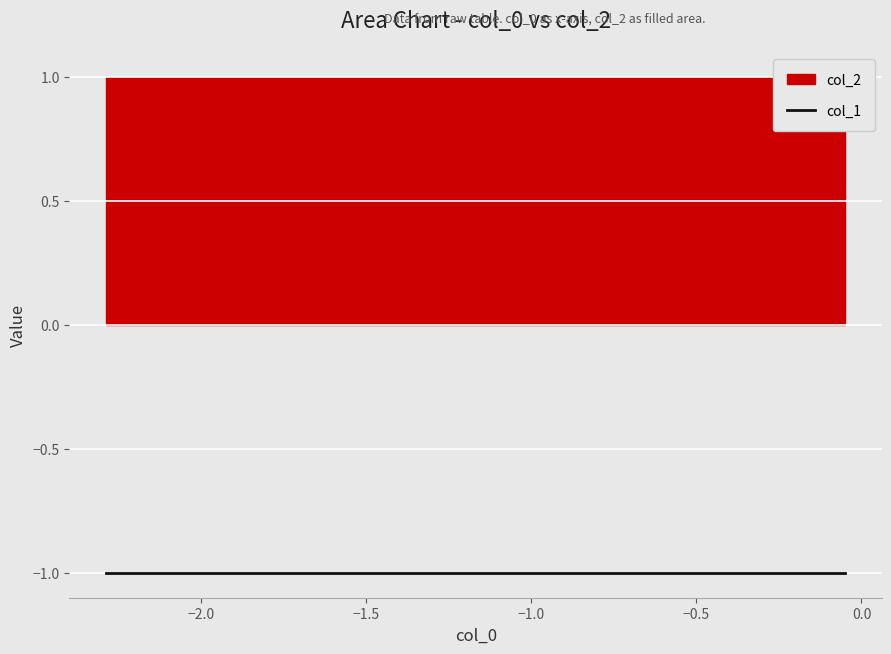

Between 3 and 7, which is larger?

3